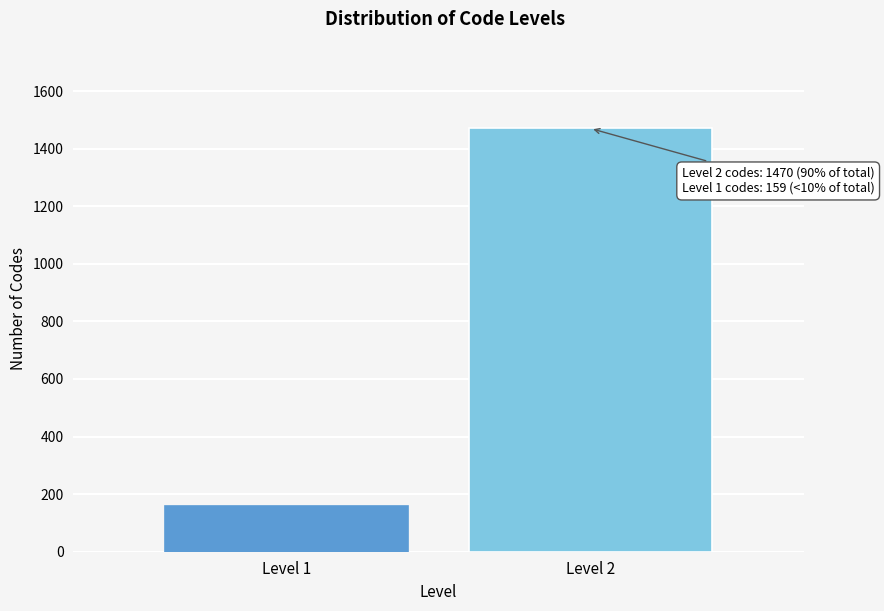

Reading left to right, list all the values displayed in this chart.

159	1470